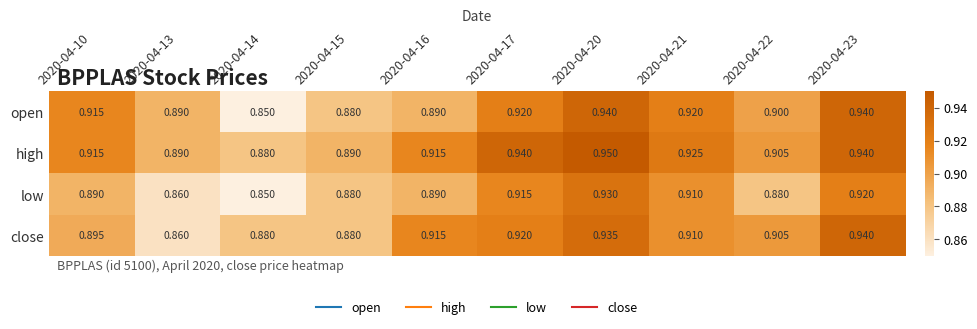

Between 2020-04-14 and 2020-04-22, which series saw the biggest shift?

open